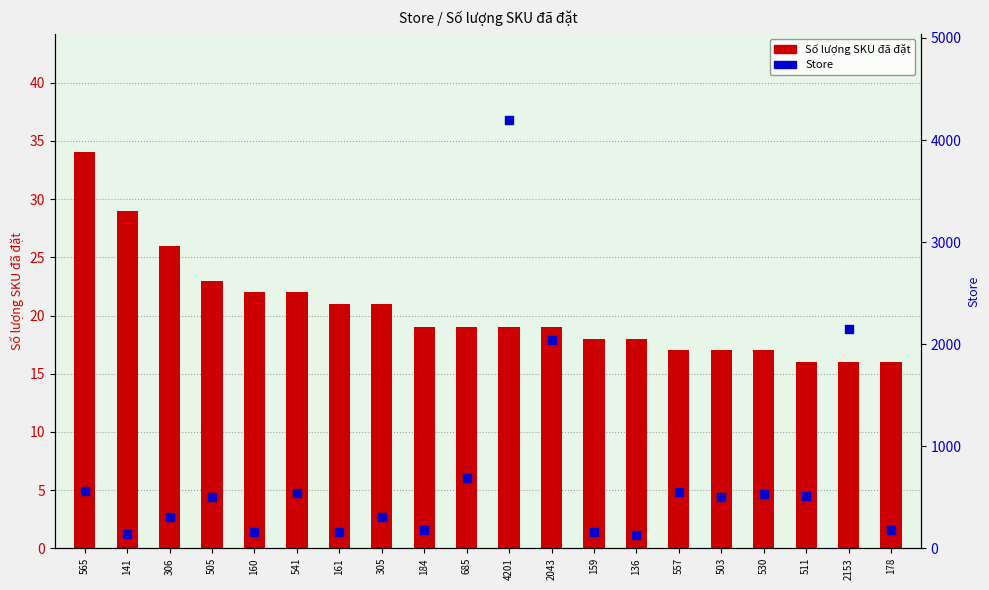

At which category is the sum across all series the highest?

4201